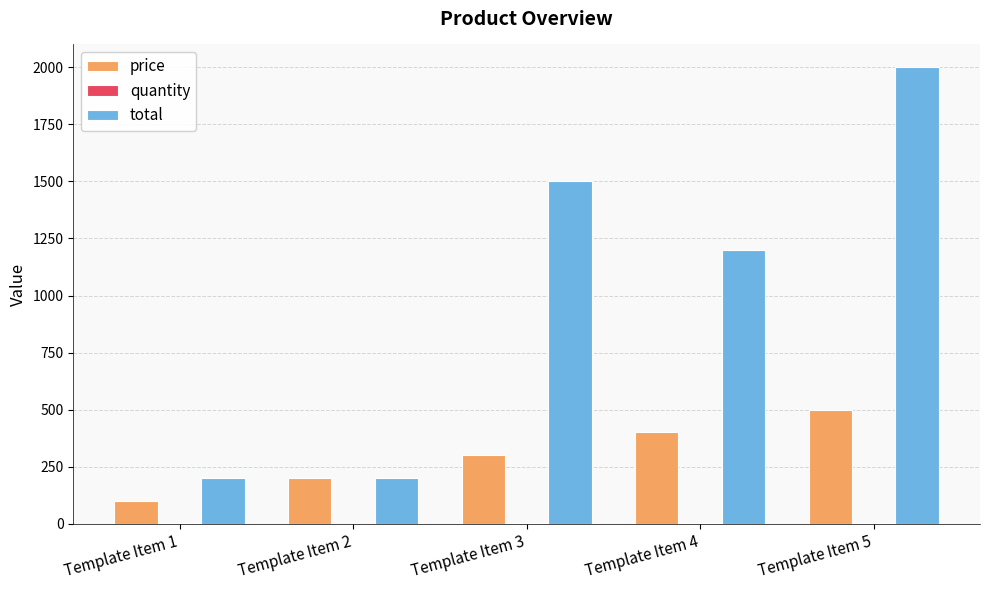

The value of total at Template Item 3 is 1500. True or false?

True